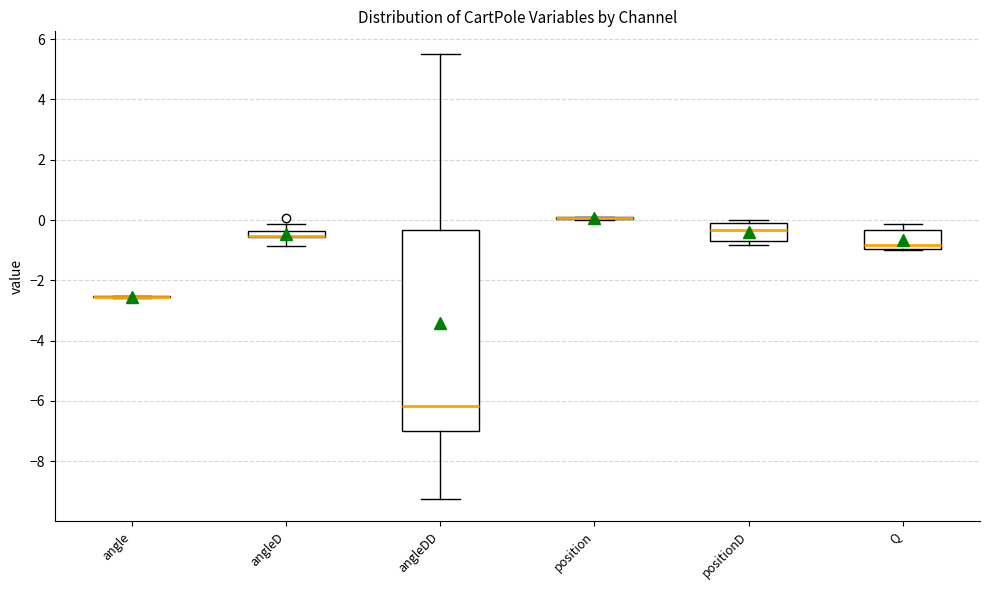

Which box is the tallest, from its lower edge to its upper edge?

angleDD